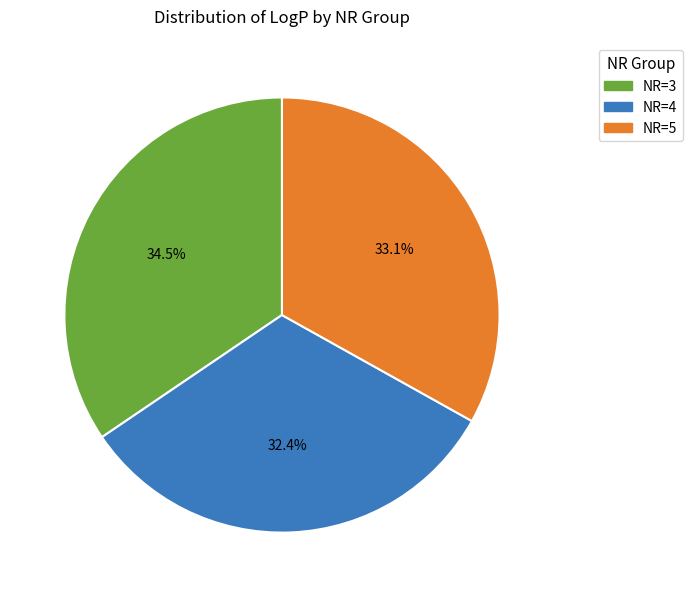

Rank the categories by value from highest to lowest.

NR=3, NR=5, NR=4